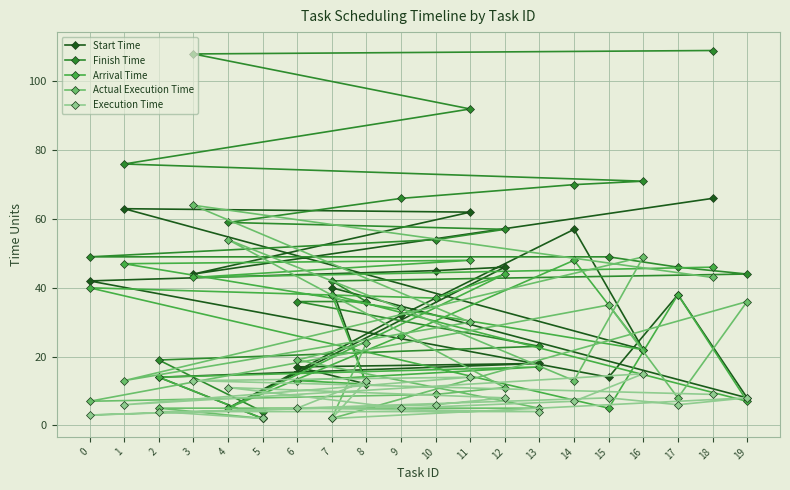

What is the total value across all series at 9?

163